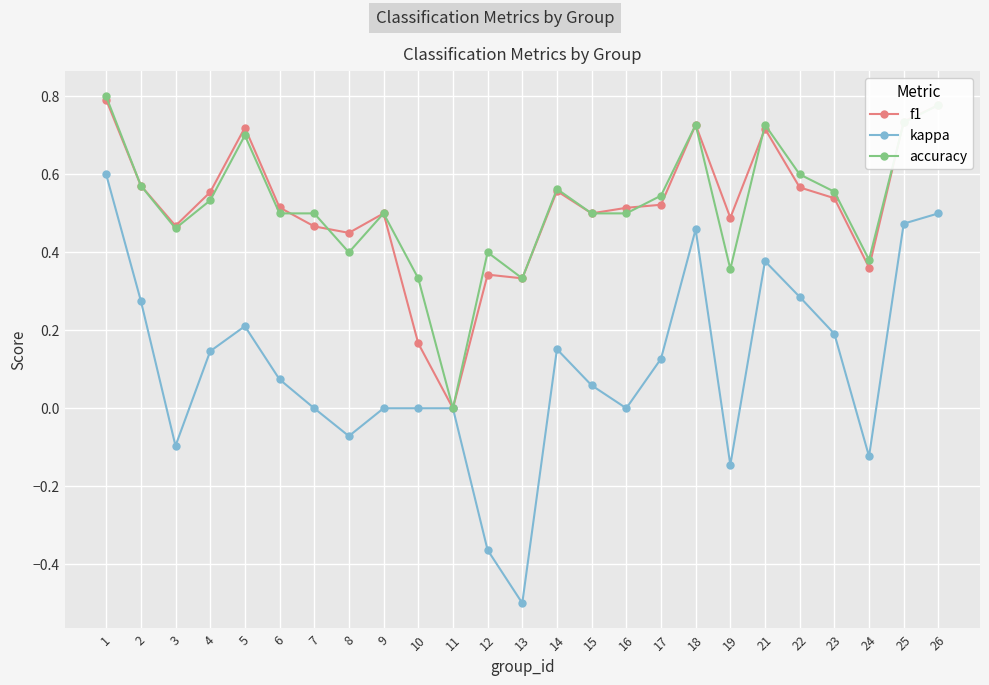

Which label corresponds to the smallest value in the chart?

13